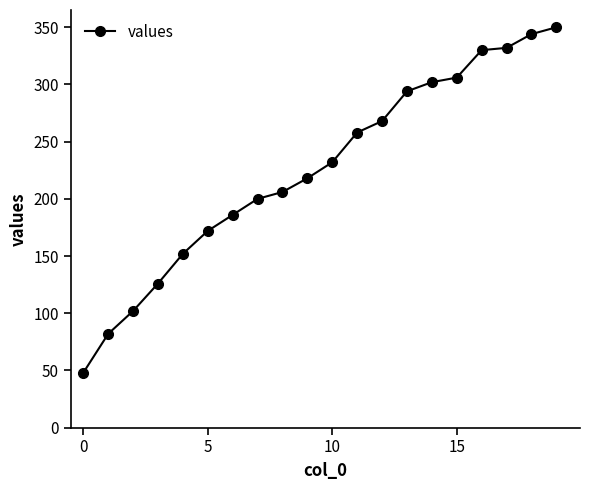

What is the sum of all values?

4508